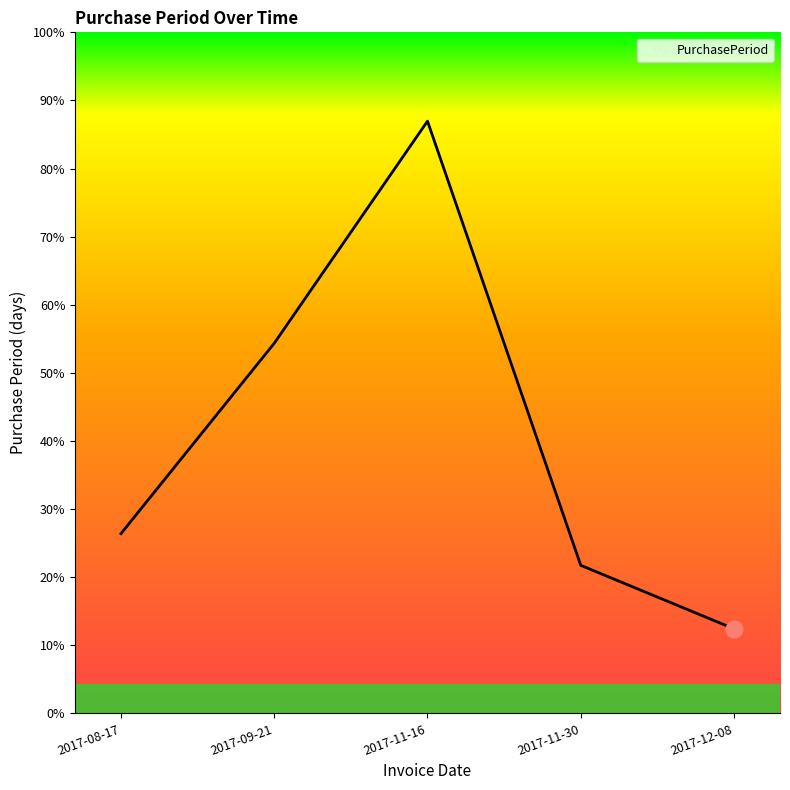

Approximately how many times larger is the value at 2017-11-16 compared to 2017-08-17?

3.3